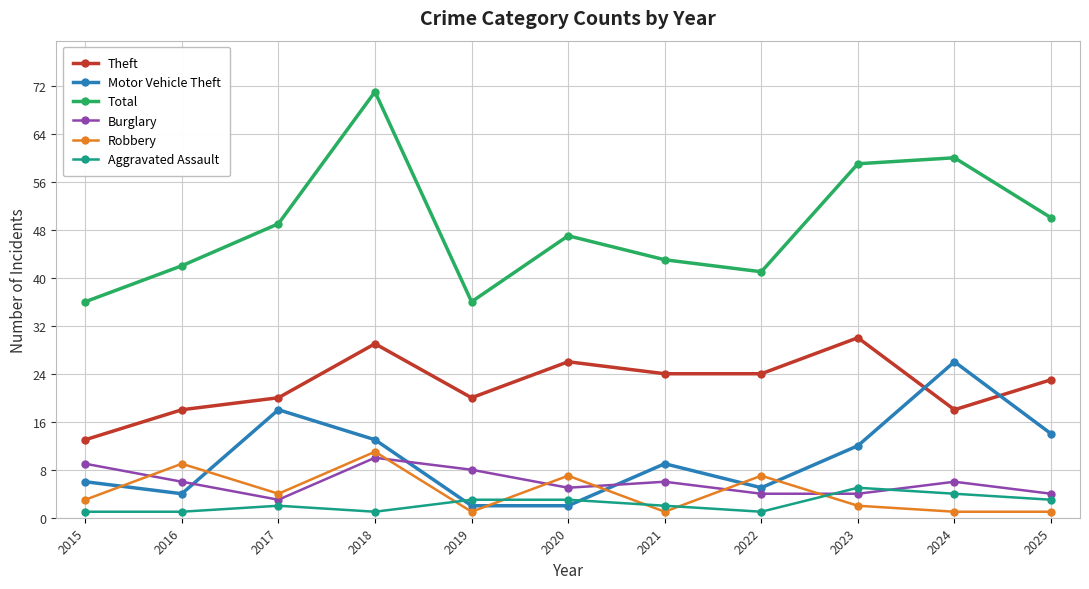

Reading left to right, list all the values displayed in this chart.

Theft: 13	18	20	29	20	26	24	24	30	18	23
Motor Vehicle Theft: 6	4	18	13	2	2	9	5	12	26	14
Total: 36	42	49	71	36	47	43	41	59	60	50
Burglary: 9	6	3	10	8	5	6	4	4	6	4
Robbery: 3	9	4	11	1	7	1	7	2	1	1
Aggravated Assault: 1	1	2	1	3	3	2	1	5	4	3